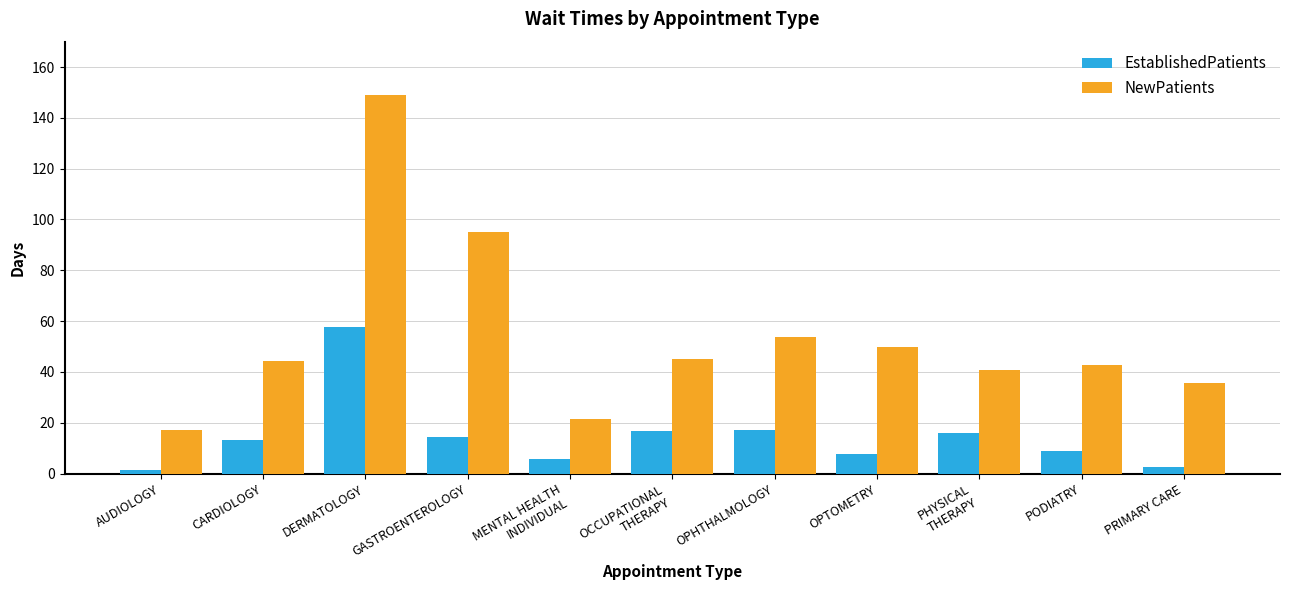

What value does the EstablishedPatients series have at GASTROENTEROLOGY?

14.2